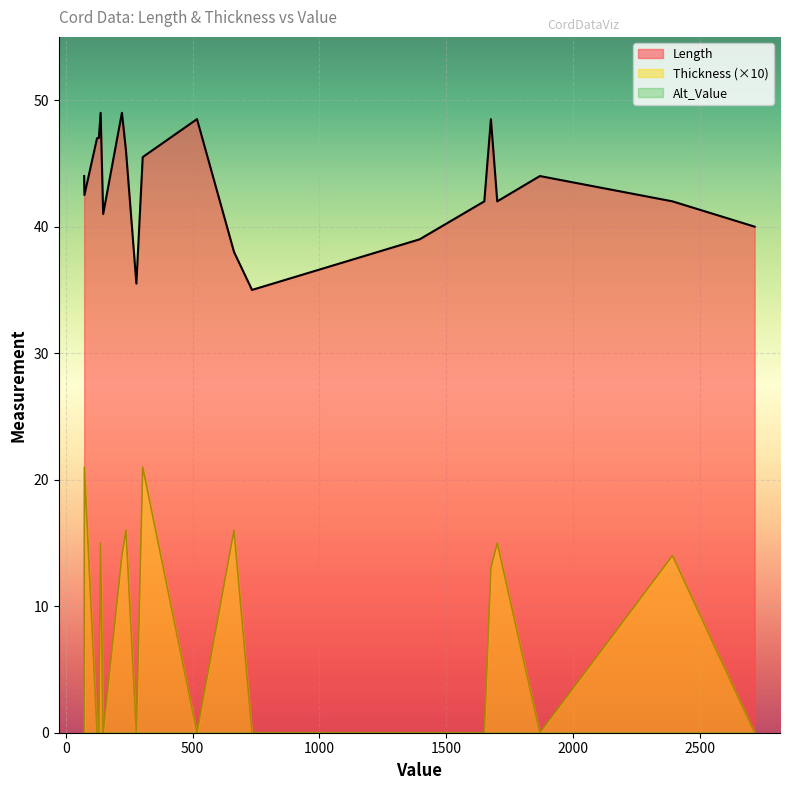

True or false: Alt_Value and Length intersect in this chart.

False